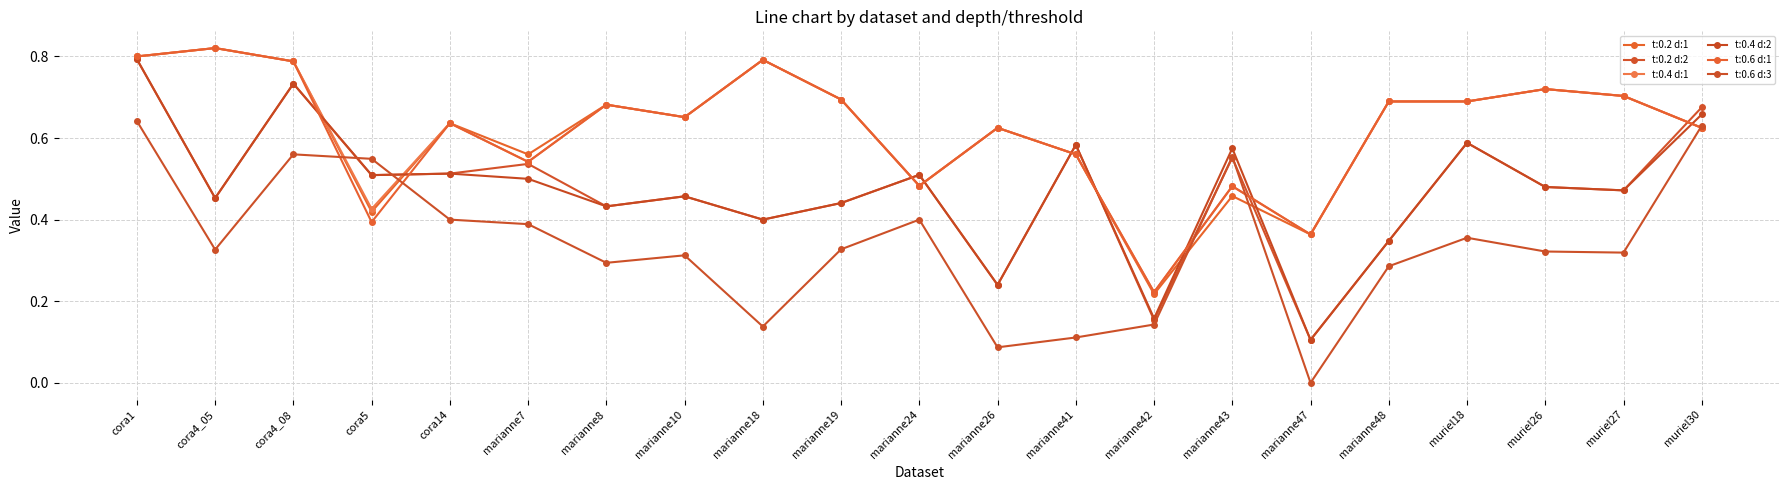

Between marianne7 and cora14, which is larger?

cora14